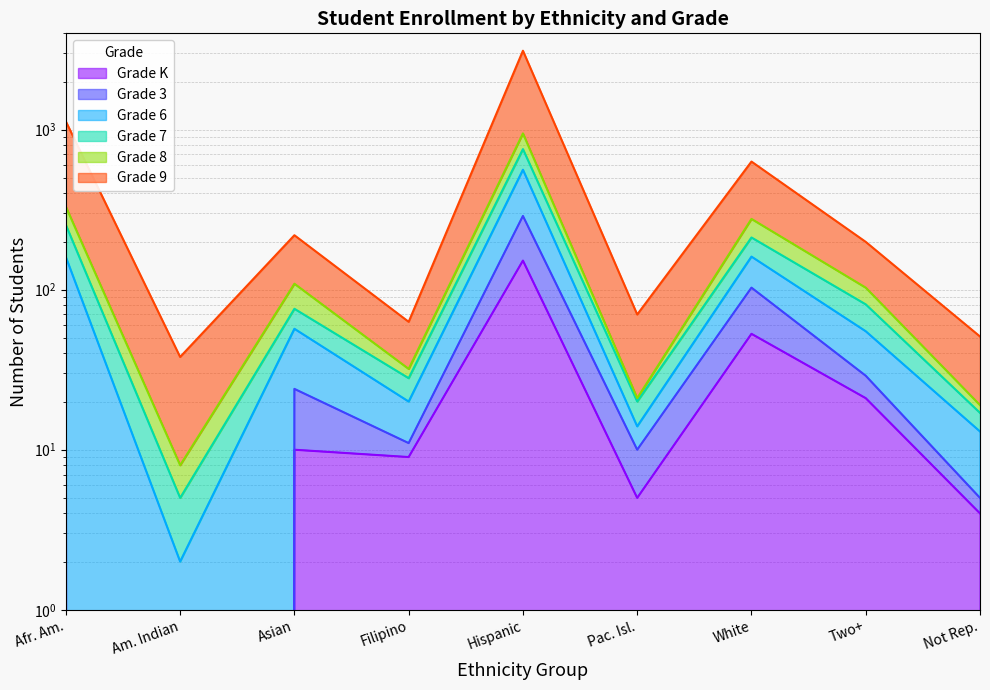

How many lines are shown in the chart?

6